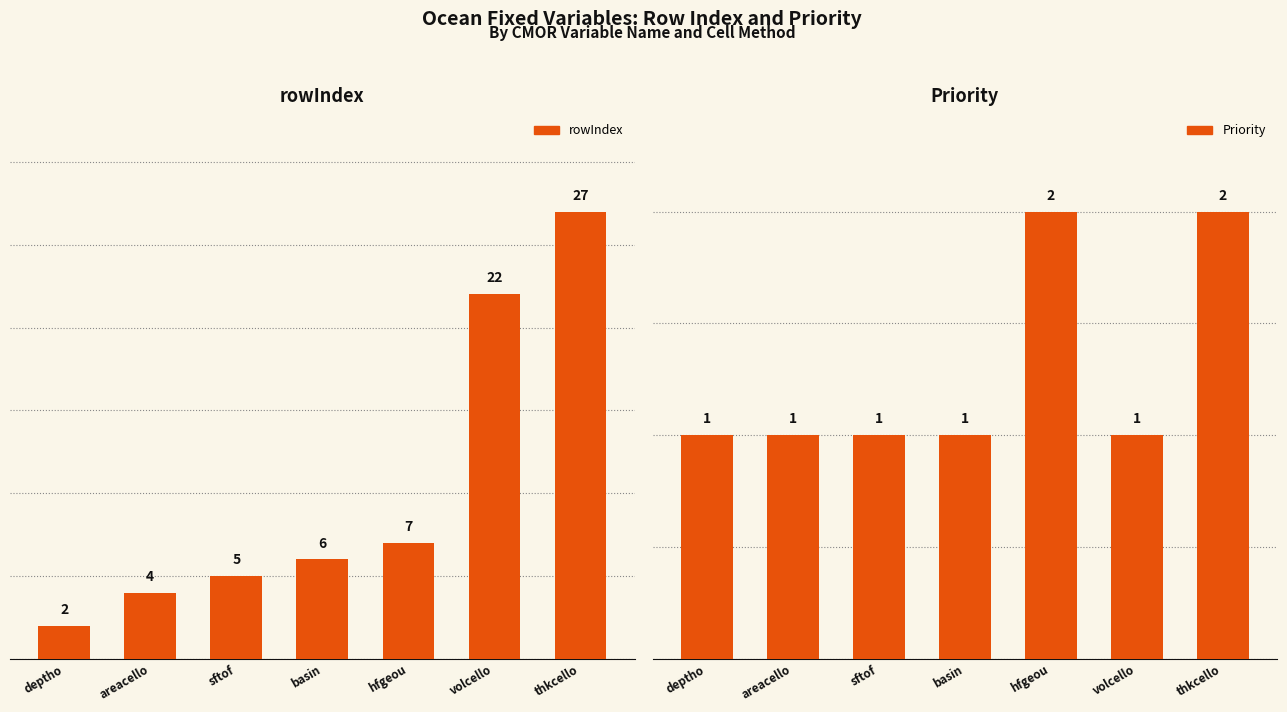

How many data points does each series have?

7